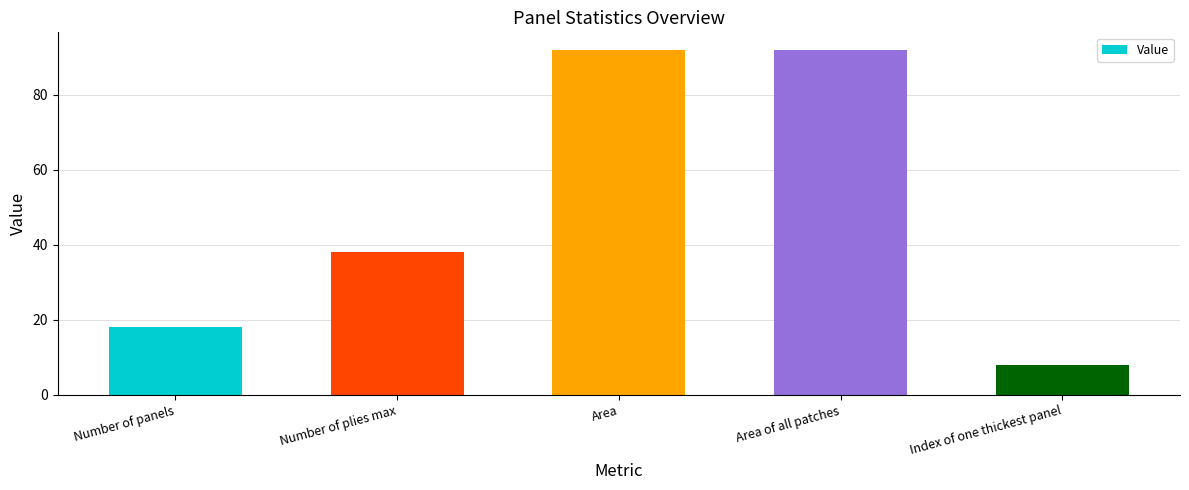

Count the number of data series in this chart.

1